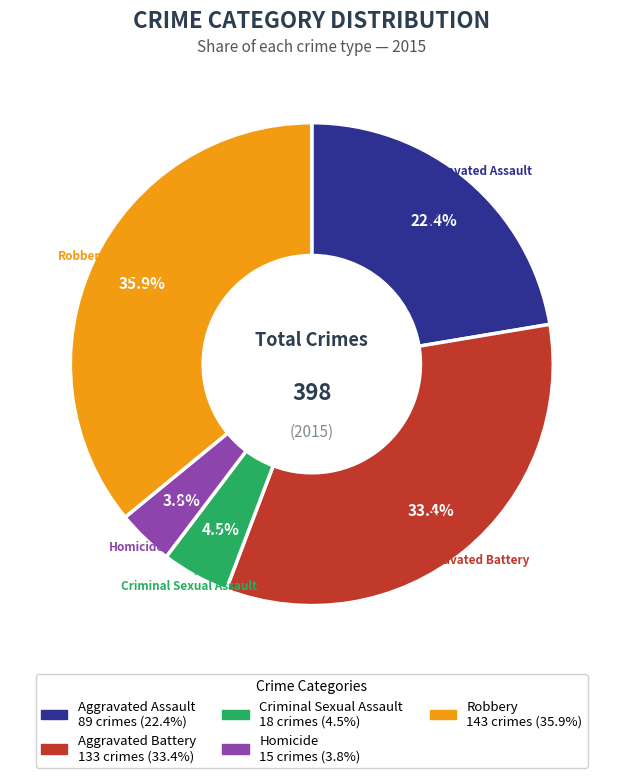

The Homicide slice represents 16% of the pie. True or false?

False